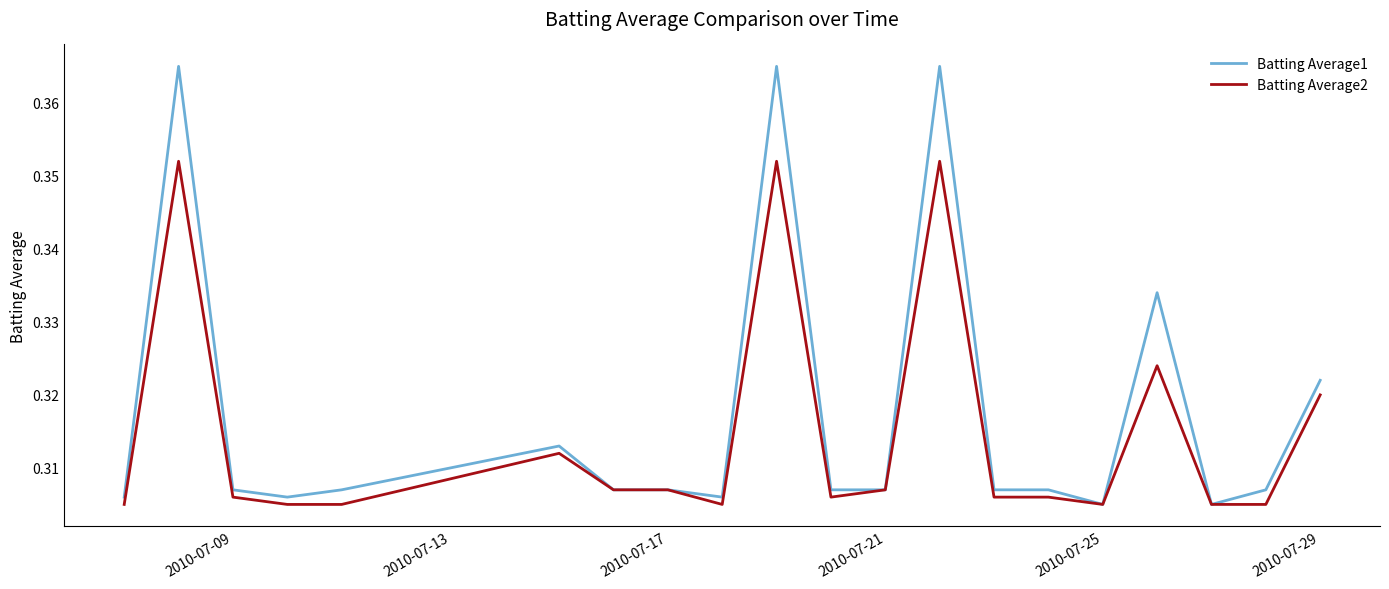

Which series has the largest total across all categories?

Batting Average1